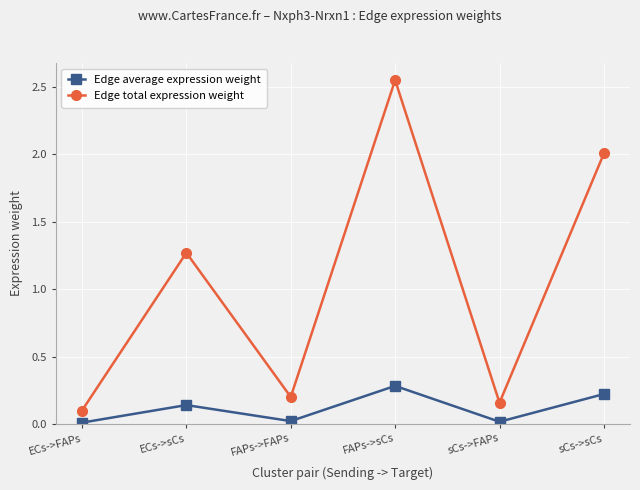

What is the total value across all series at FAPs->sCs?

2.8